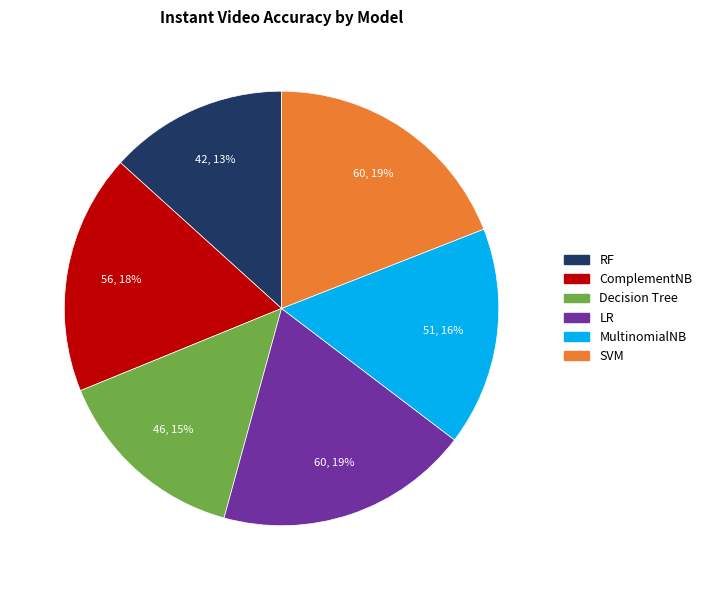

Is it true that SVM is 19% of the pie?

True